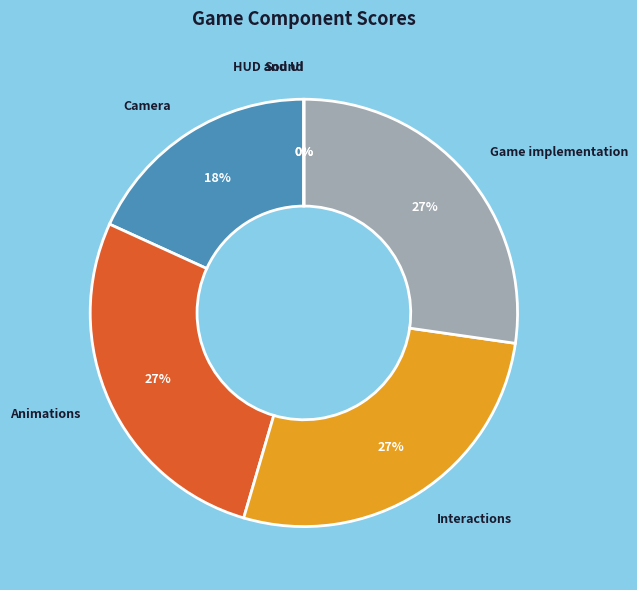

Does Animations account for over 50% of the chart?

No